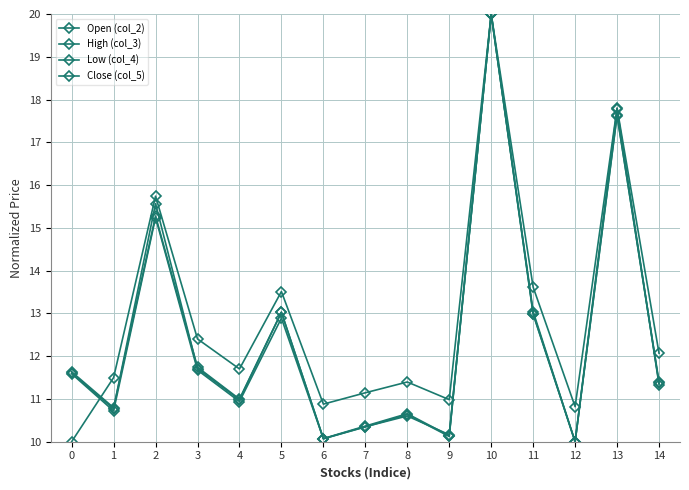

What is the total value across all series at 1?

43.8